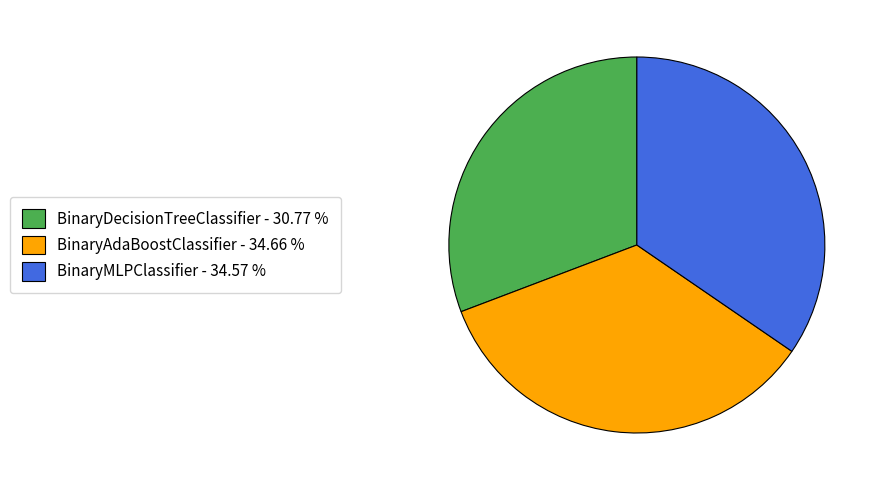

Is BinaryAdaBoostClassifier the majority of the pie?

No